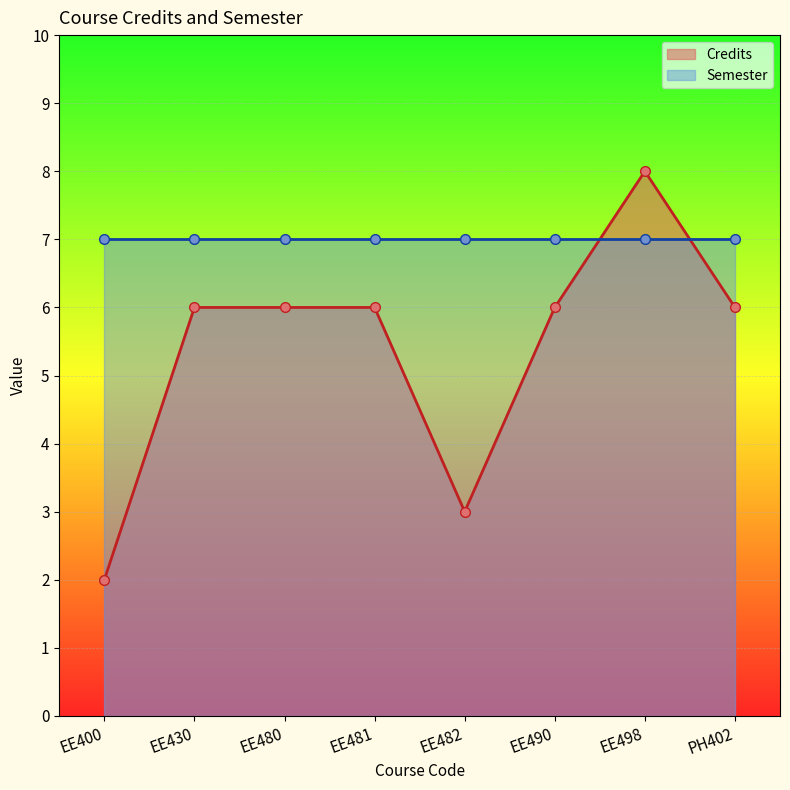

Rank the categories by value from lowest to highest.

EE400, EE482, EE430, EE480, EE481, EE490, PH402, EE498